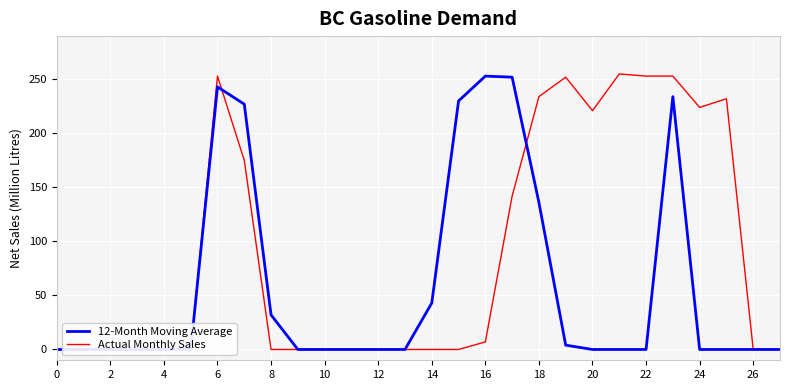

Is this an area chart (filled region under the line)?

No